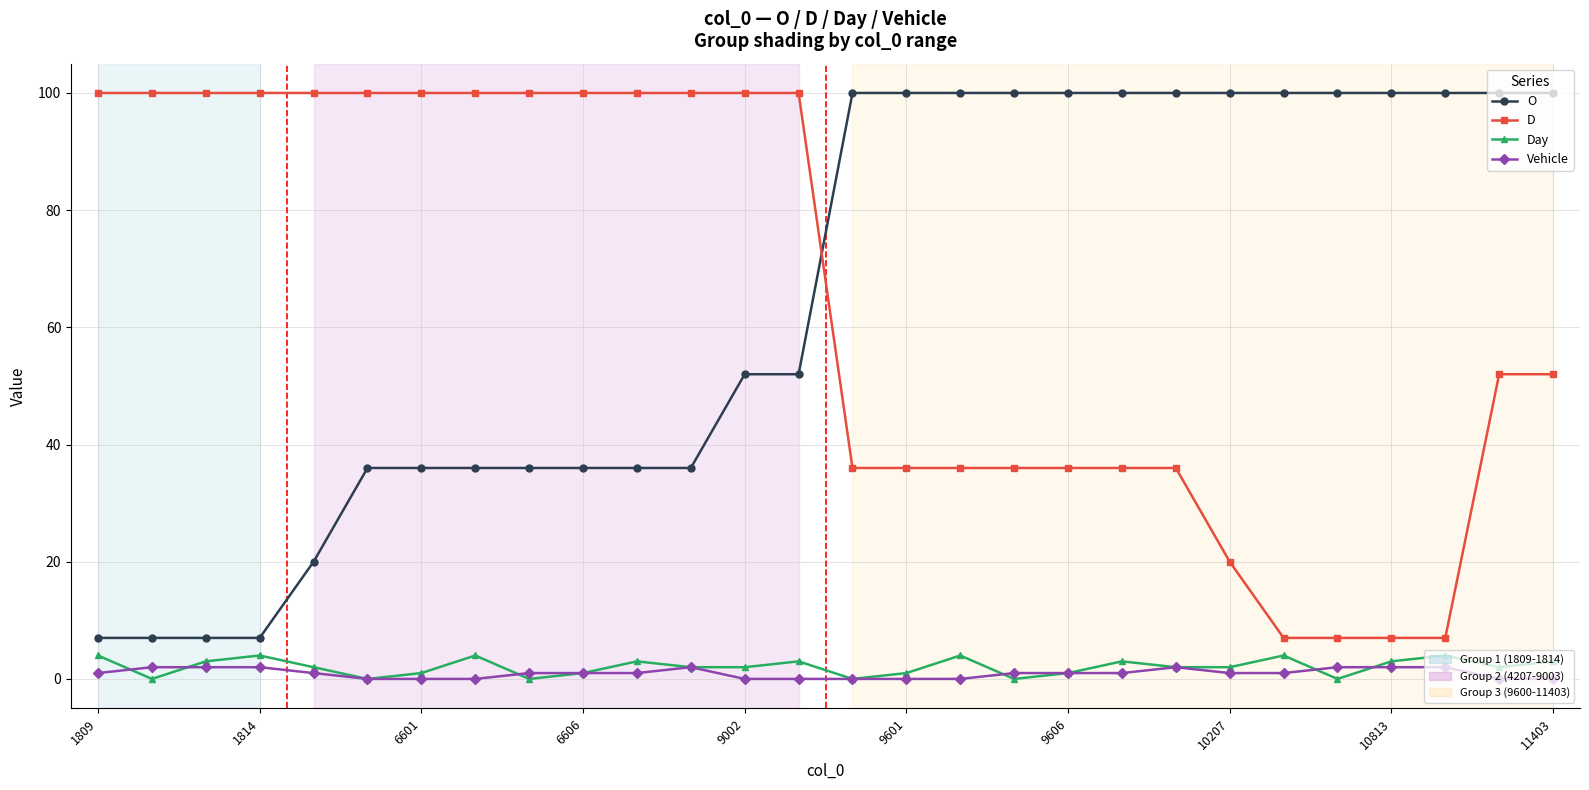

Does the chart have visible grid lines?

Yes